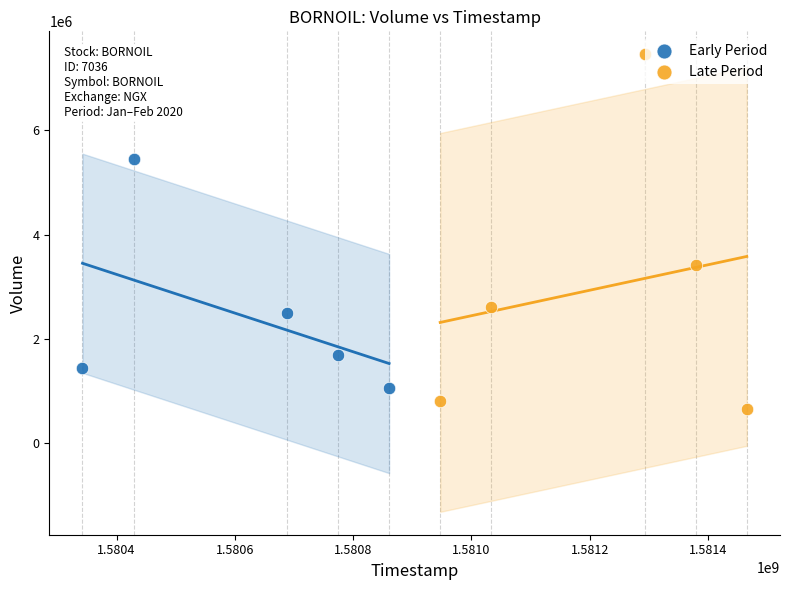

Which series contains the highest Y value?

Late Period